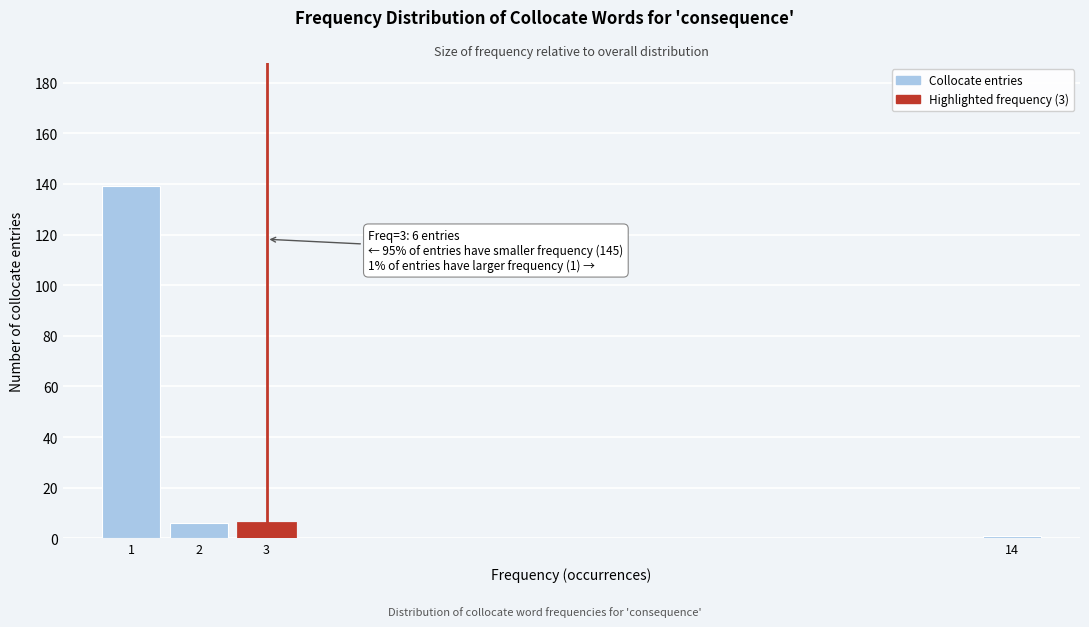

Reading left to right, list all the values displayed in this chart.

1=139	2=6	3=6	14=1